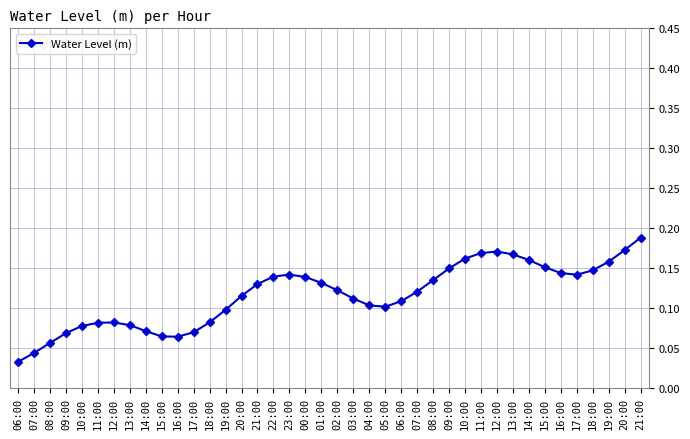

Does the chart have visible grid lines?

Yes